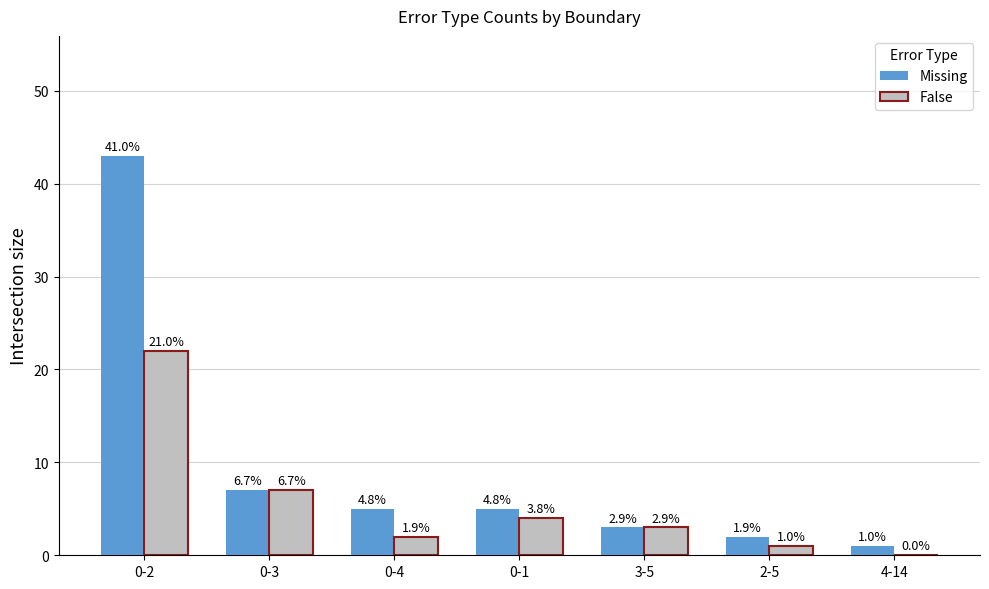

List the series in order of their peak value, lowest first.

False, Missing